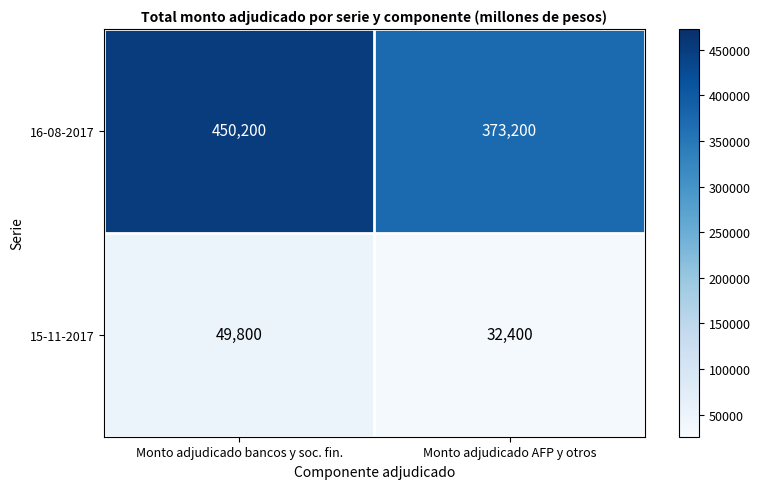

Which category has the lowest value across all series?

Monto adjudicado AFP y otros